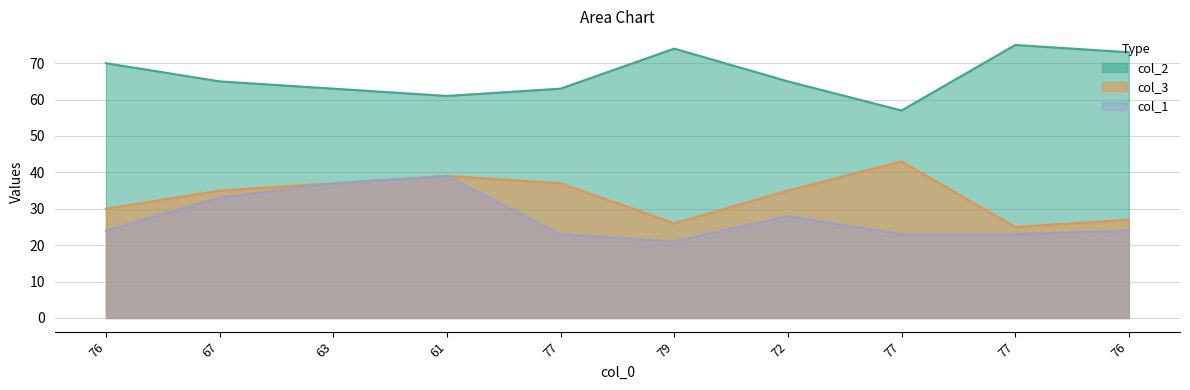

List the labels in order of col_3 value, smallest first.

77, 79, 76, 76, 67, 72, 63, 77, 61, 77